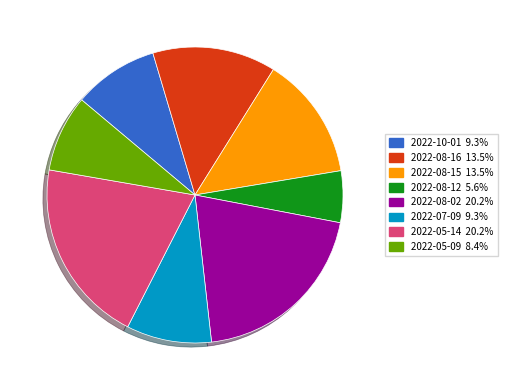

Which category has the smallest portion of the pie?

2022-08-12